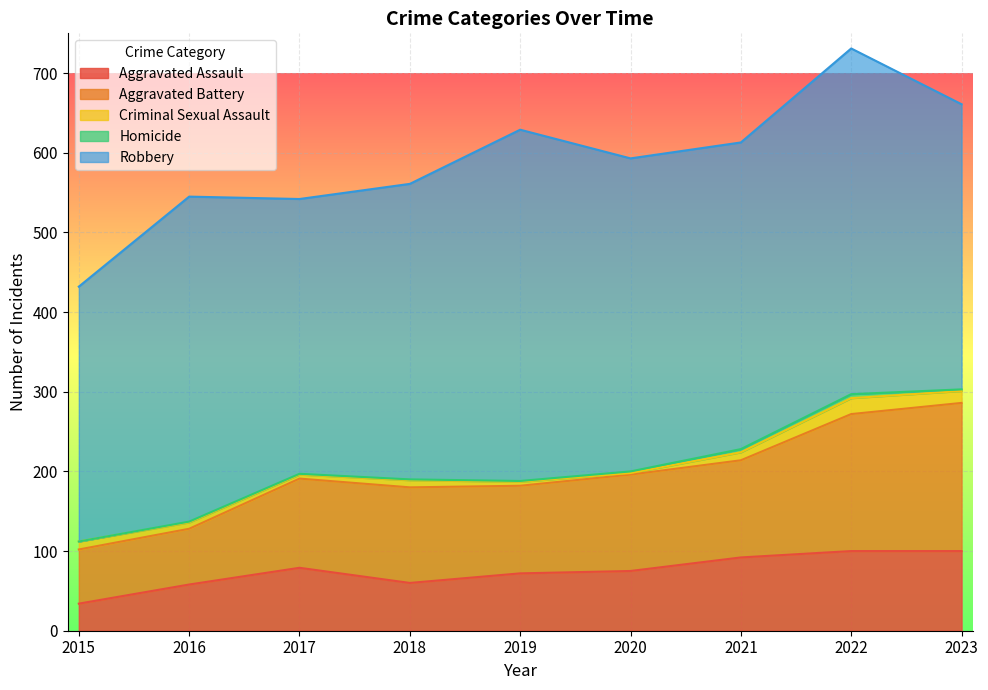

Does the chart display data point markers on the line(s)?

No